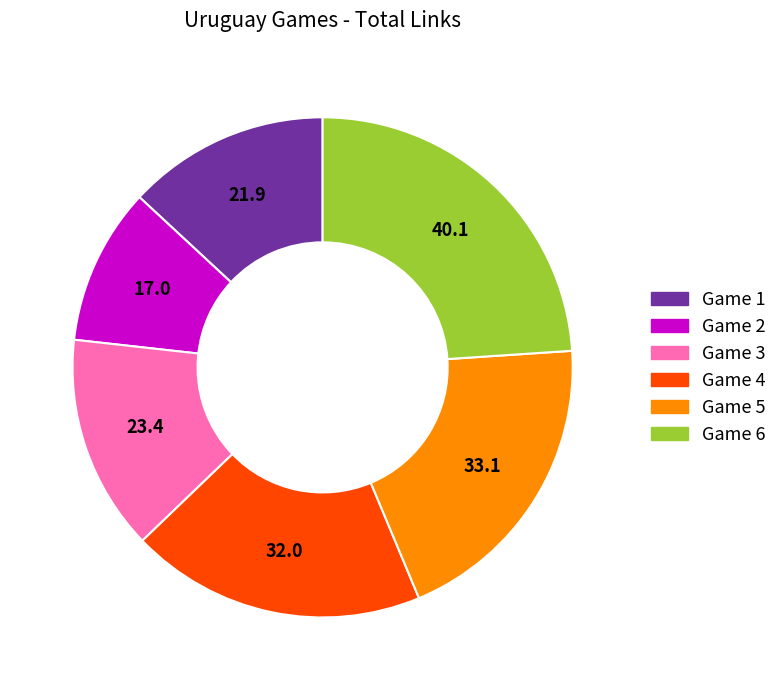

Does any single category account for the majority?

No